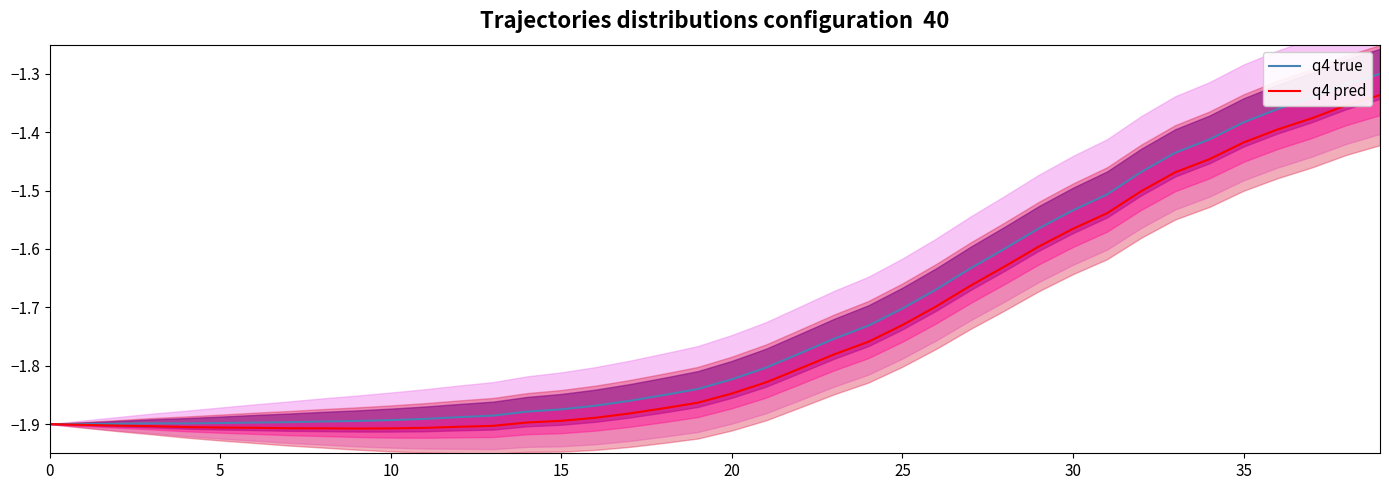

At which label does q4 pred reach its peak?

39